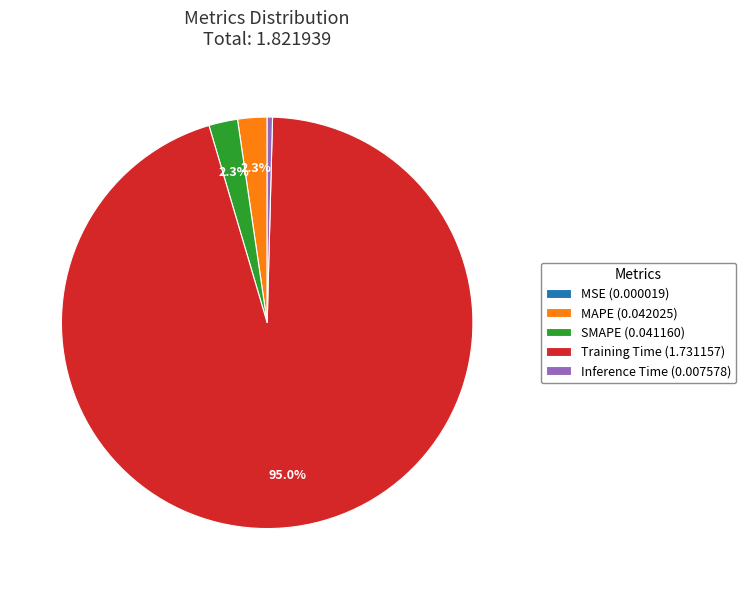

Does Training Time (1.731157) account for over 50% of the chart?

Yes